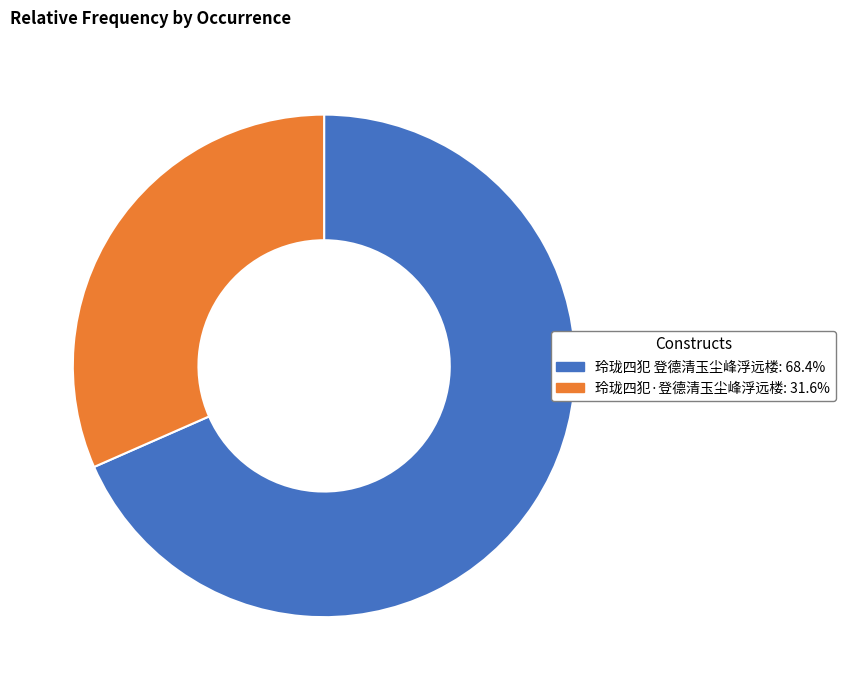

Combined, do 玲珑四犯 登德清玉尘峰浮远楼 and 玲珑四犯·登德清玉尘峰浮远楼 account for over 50%?

Yes